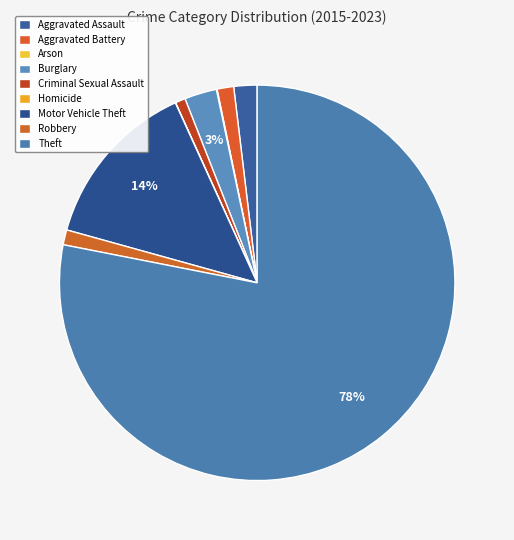

To the nearest percent, what is the difference between the largest and smallest slice percentages?

78%